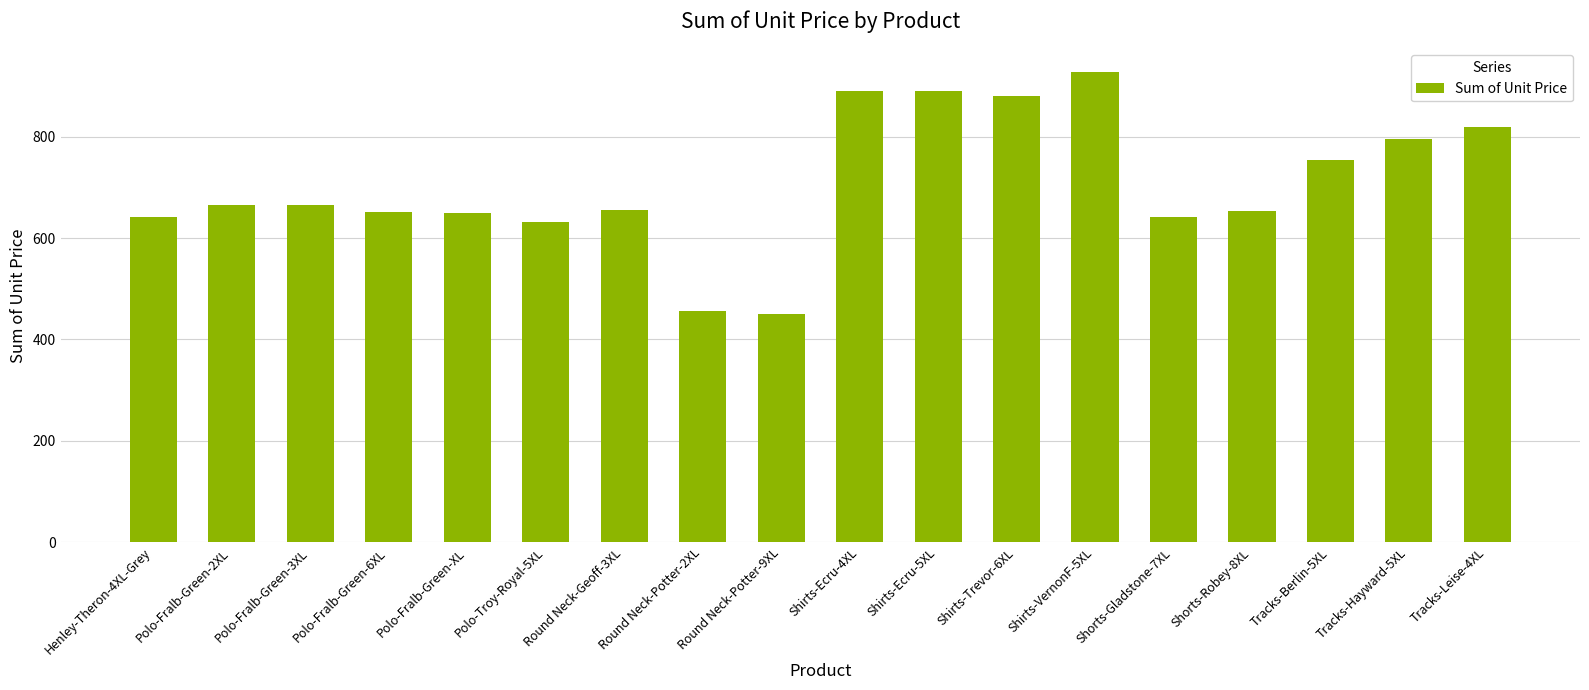

Which has a higher value, Tracks-Hayward-5XL or Round Neck-Geoff-3XL?

Tracks-Hayward-5XL